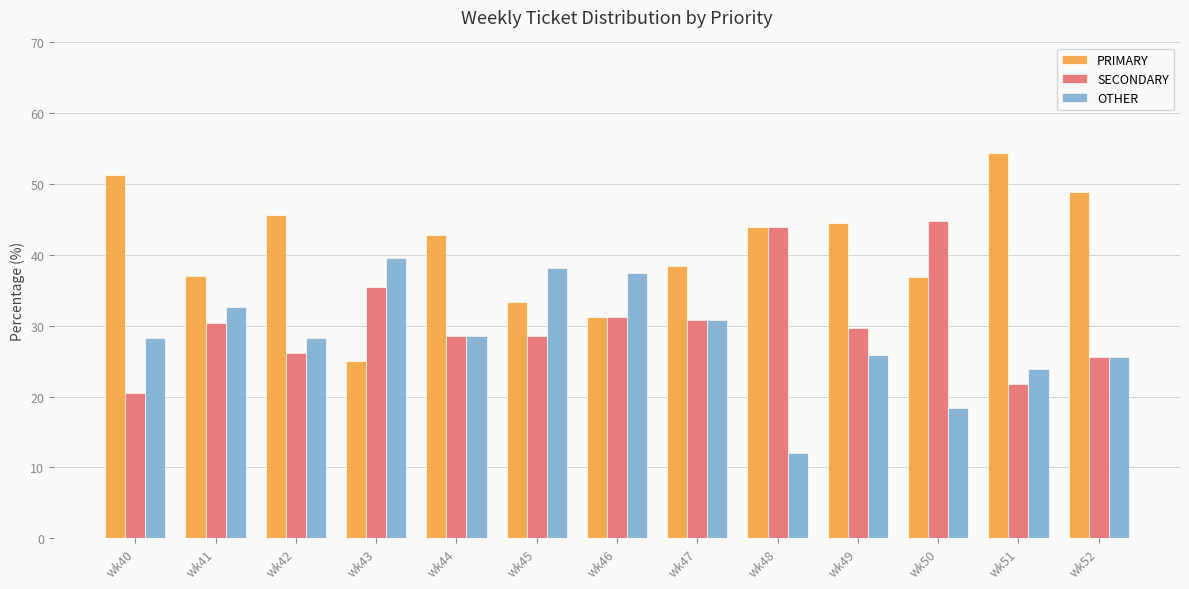

Does the chart contain stacked bars?

No